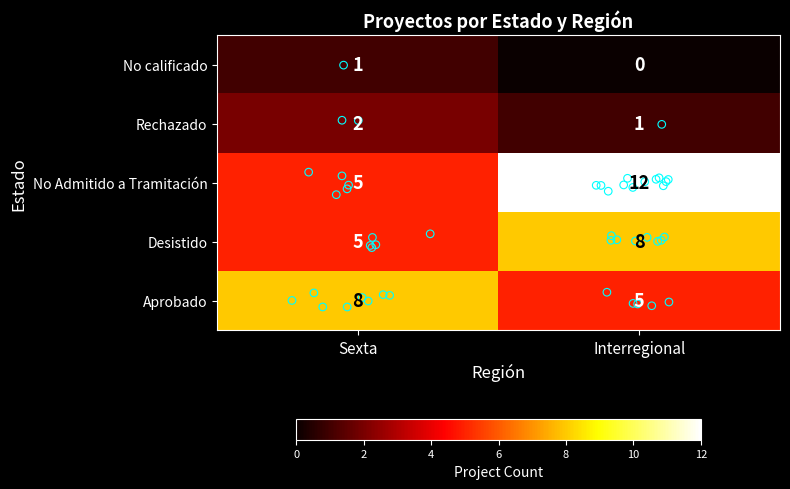

Which series changed the most between Sexta and Interregional?

No Admitido a Tramitación